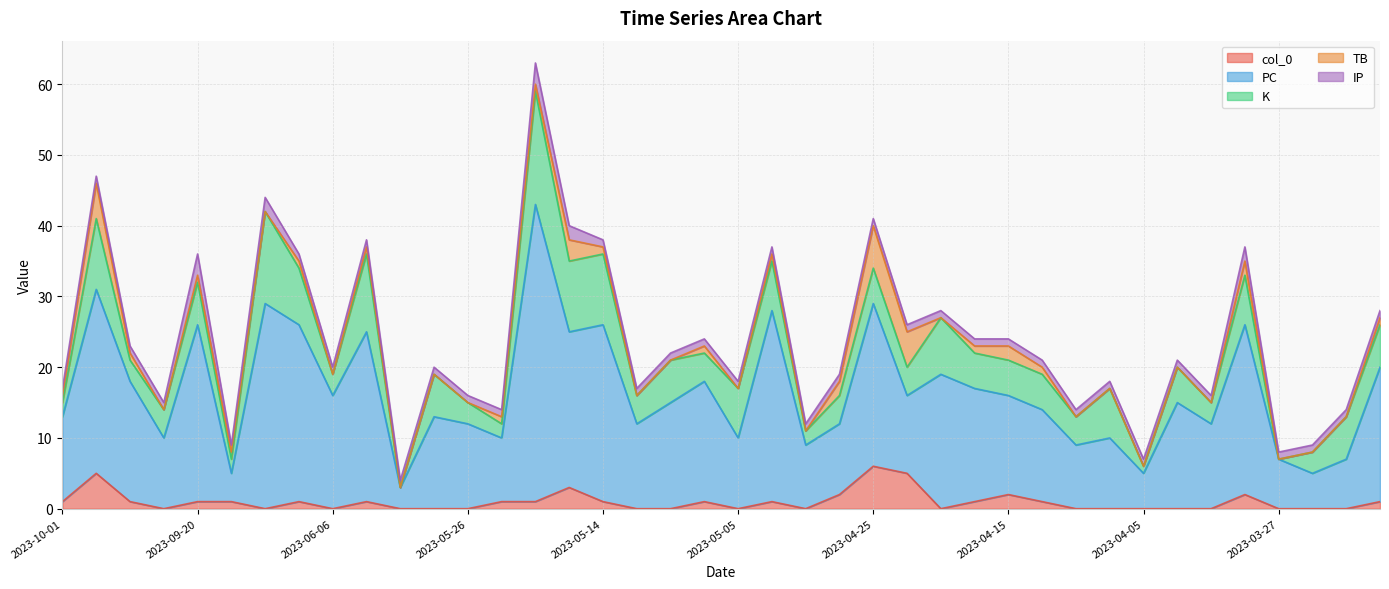

What is the difference between the second highest and second lowest values in the col_0 series?

5